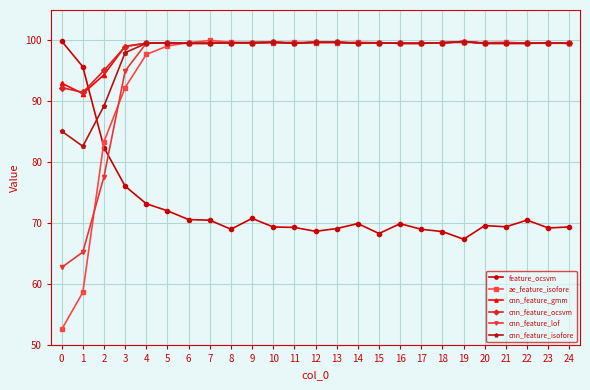

Where is cnn_feature_lof nearest to the value 81?

2